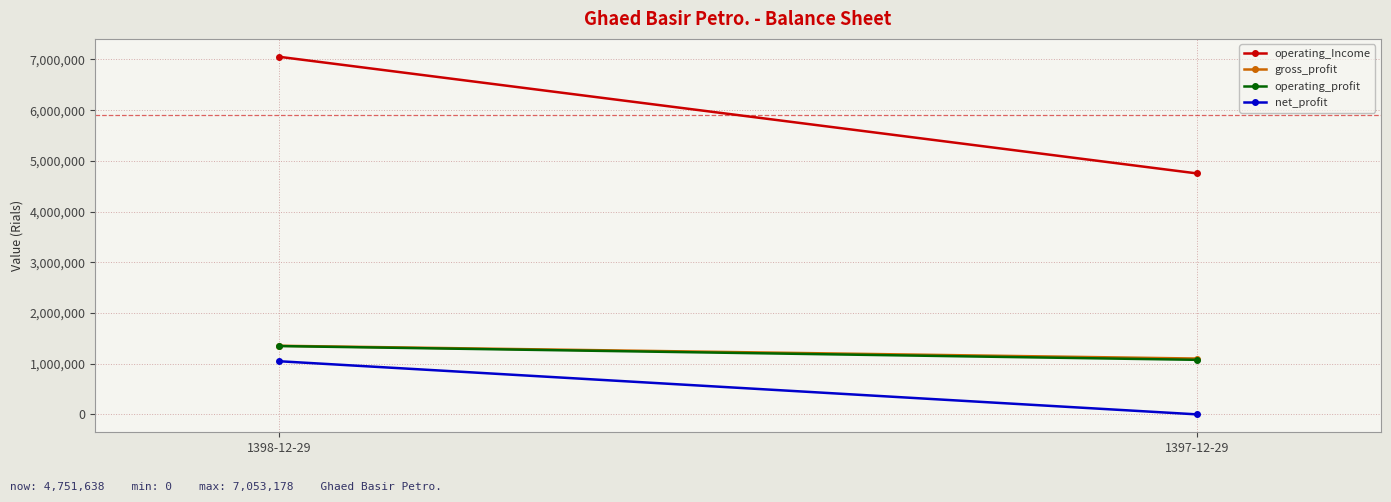

What is the difference between the maximum and minimum values in the gross_profit series?

252798